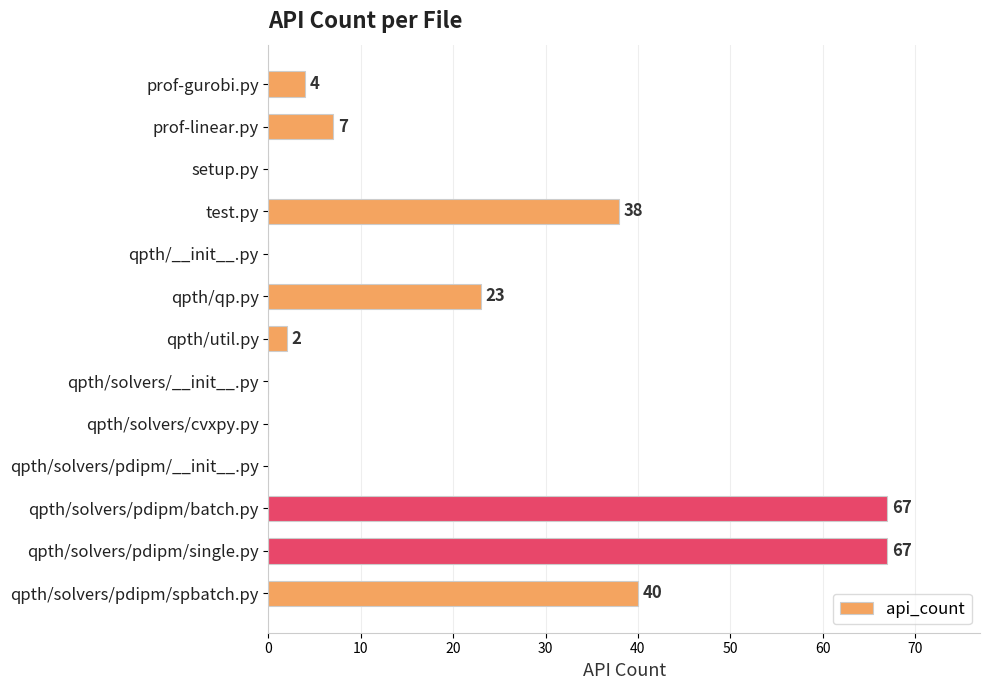

What is the average value?

19